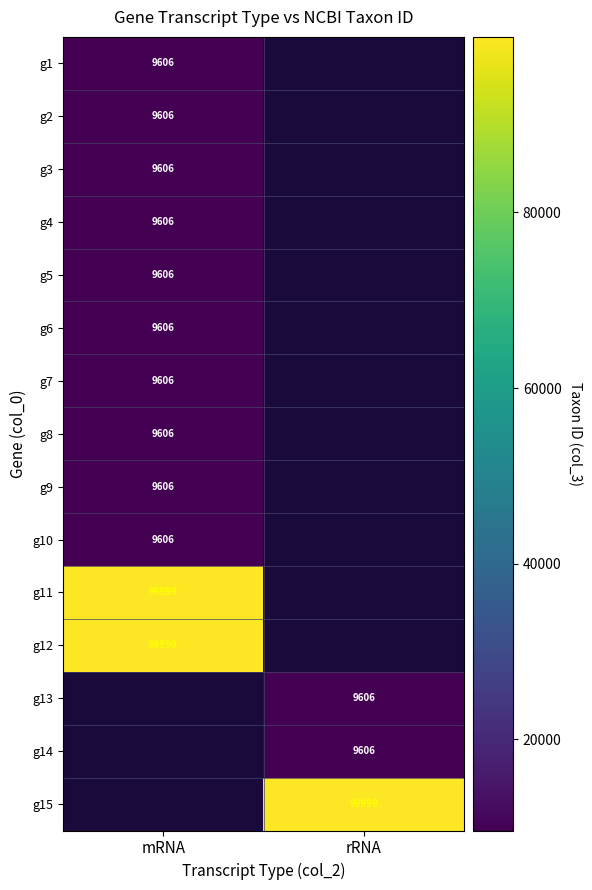

The value of g15 at rRNA is 51647. True or false?

False